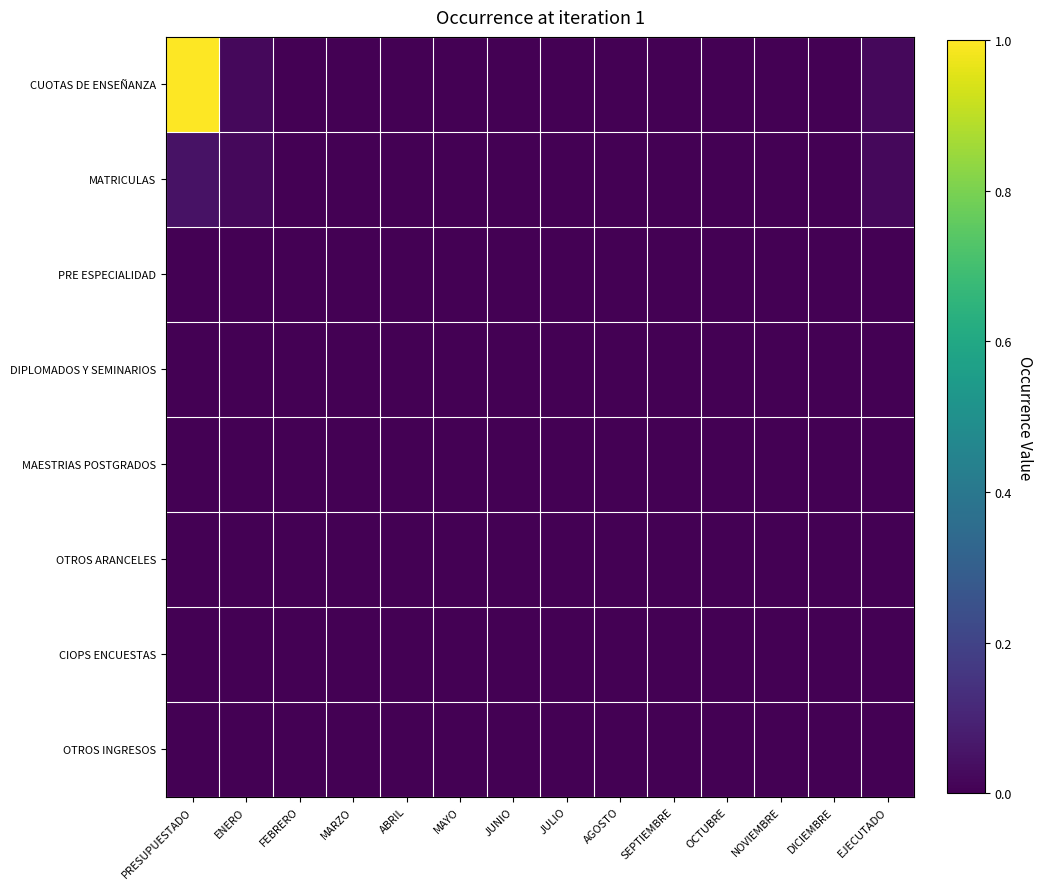

Reading left to right, transcribe all the data shown in this chart.

CUOTAS DE ENSEÑANZA: PRESUPUESTADO=1.0	ENERO=0.0	FEBRERO=0.0	MARZO=0.0	ABRIL=0.0	MAYO=0.0	JUNIO=0.0	JULIO=0.0	AGOSTO=0.0	SEPTIEMBRE=0.0	OCTUBRE=0.0	NOVIEMBRE=0.0	DICIEMBRE=0.0	EJECUTADO=0.0
MATRICULAS: PRESUPUESTADO=0.0	ENERO=0.0	FEBRERO=0.0	MARZO=0.0	ABRIL=0.0	MAYO=0.0	JUNIO=0.0	JULIO=0.0	AGOSTO=0.0	SEPTIEMBRE=0.0	OCTUBRE=0.0	NOVIEMBRE=0.0	DICIEMBRE=0.0	EJECUTADO=0.0
PRE ESPECIALIDAD: PRESUPUESTADO=0.0	ENERO=0.0	FEBRERO=0.0	MARZO=0.0	ABRIL=0.0	MAYO=0.0	JUNIO=0.0	JULIO=0.0	AGOSTO=0.0	SEPTIEMBRE=0.0	OCTUBRE=0.0	NOVIEMBRE=0.0	DICIEMBRE=0.0	EJECUTADO=0.0
DIPLOMADOS Y SEMINARIOS: PRESUPUESTADO=0.0	ENERO=0.0	FEBRERO=0.0	MARZO=0.0	ABRIL=0.0	MAYO=0.0	JUNIO=0.0	JULIO=0.0	AGOSTO=0.0	SEPTIEMBRE=0.0	OCTUBRE=0.0	NOVIEMBRE=0.0	DICIEMBRE=0.0	EJECUTADO=0.0
MAESTRIAS POSTGRADOS: PRESUPUESTADO=0.0	ENERO=0.0	FEBRERO=0.0	MARZO=0.0	ABRIL=0.0	MAYO=0.0	JUNIO=0.0	JULIO=0.0	AGOSTO=0.0	SEPTIEMBRE=0.0	OCTUBRE=0.0	NOVIEMBRE=0.0	DICIEMBRE=0.0	EJECUTADO=0.0
OTROS ARANCELES: PRESUPUESTADO=0.0	ENERO=0.0	FEBRERO=0.0	MARZO=0.0	ABRIL=0.0	MAYO=0.0	JUNIO=0.0	JULIO=0.0	AGOSTO=0.0	SEPTIEMBRE=0.0	OCTUBRE=0.0	NOVIEMBRE=0.0	DICIEMBRE=0.0	EJECUTADO=0.0
CIOPS ENCUESTAS: PRESUPUESTADO=0.0	ENERO=0.0	FEBRERO=0.0	MARZO=0.0	ABRIL=0.0	MAYO=0.0	JUNIO=0.0	JULIO=0.0	AGOSTO=0.0	SEPTIEMBRE=0.0	OCTUBRE=0.0	NOVIEMBRE=0.0	DICIEMBRE=0.0	EJECUTADO=0.0
OTROS INGRESOS: PRESUPUESTADO=0.0	ENERO=0.0	FEBRERO=0.0	MARZO=0.0	ABRIL=0.0	MAYO=0.0	JUNIO=0.0	JULIO=0.0	AGOSTO=0.0	SEPTIEMBRE=0.0	OCTUBRE=0.0	NOVIEMBRE=0.0	DICIEMBRE=0.0	EJECUTADO=0.0